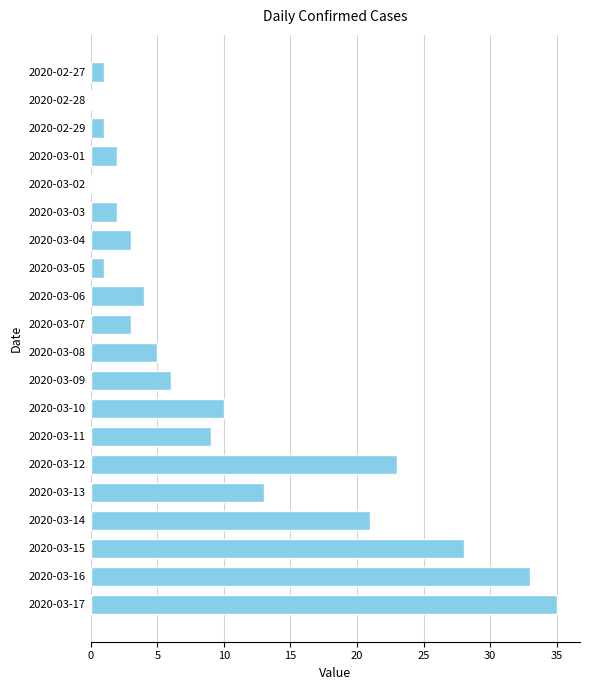

How many data points does each series have?

20